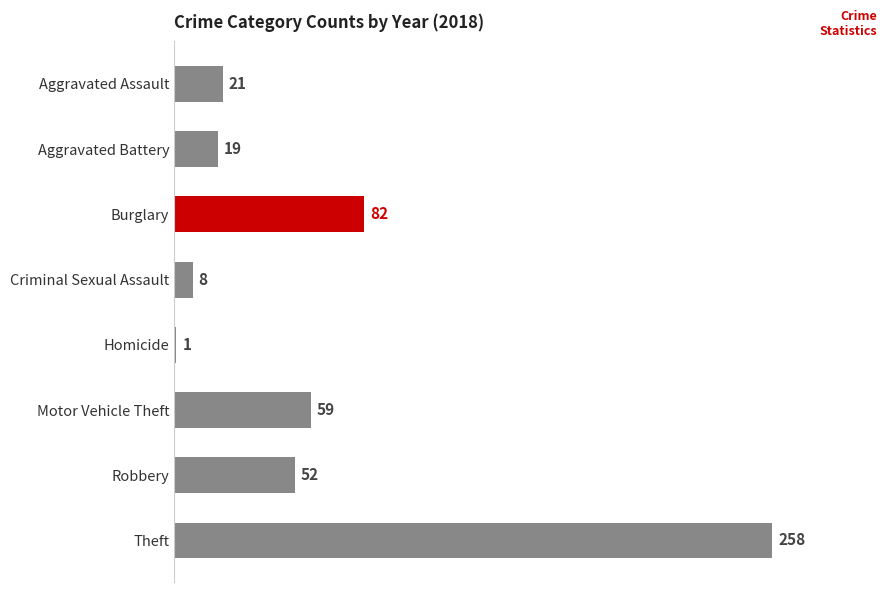

List the labels in order of value, largest first.

Theft, Burglary, Motor Vehicle Theft, Robbery, Aggravated Assault, Aggravated Battery, Criminal Sexual Assault, Homicide